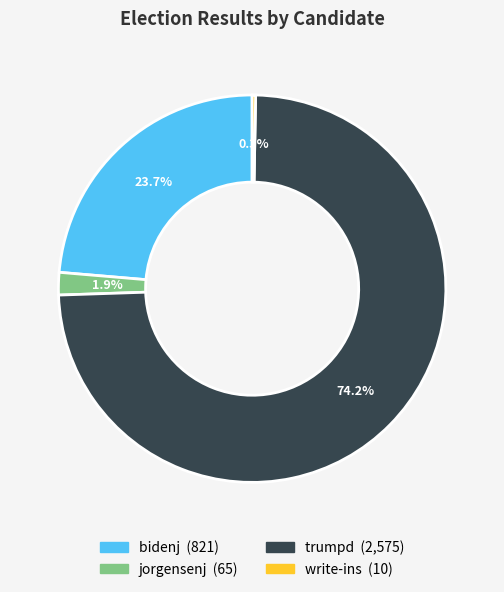

To the nearest percent, what portion does jorgensenj represent?

2%